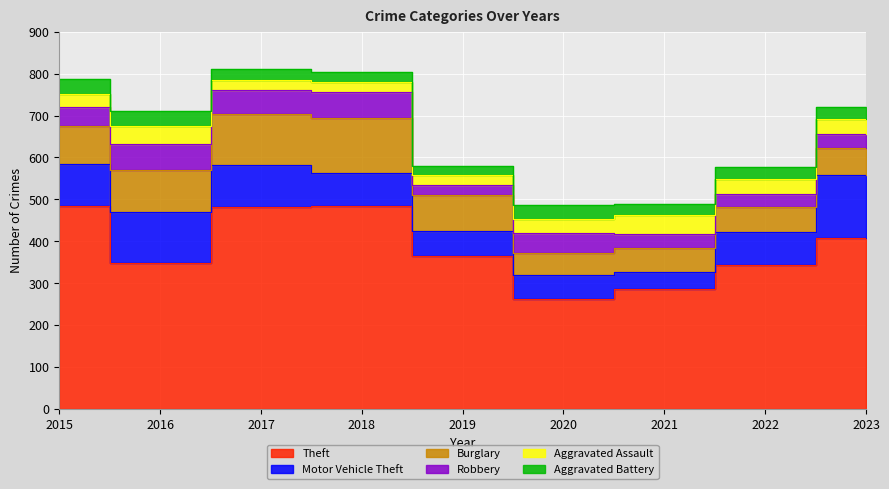

Rank the categories by Robbery value from highest to lowest.

2018, 2016, 2017, 2015, 2020, 2021, 2023, 2022, 2019